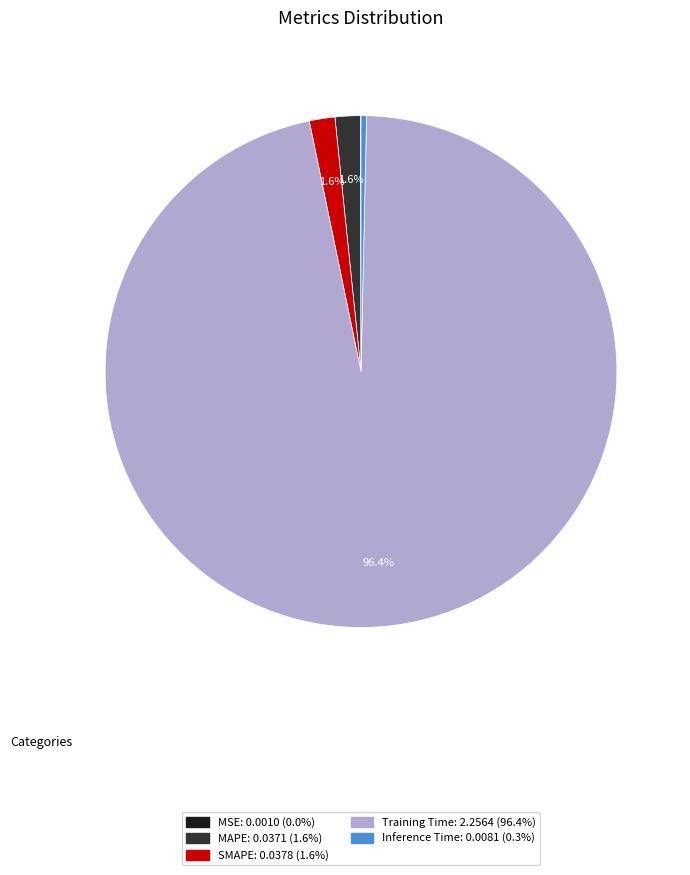

The Training Time slice represents 96% of the pie. True or false?

True